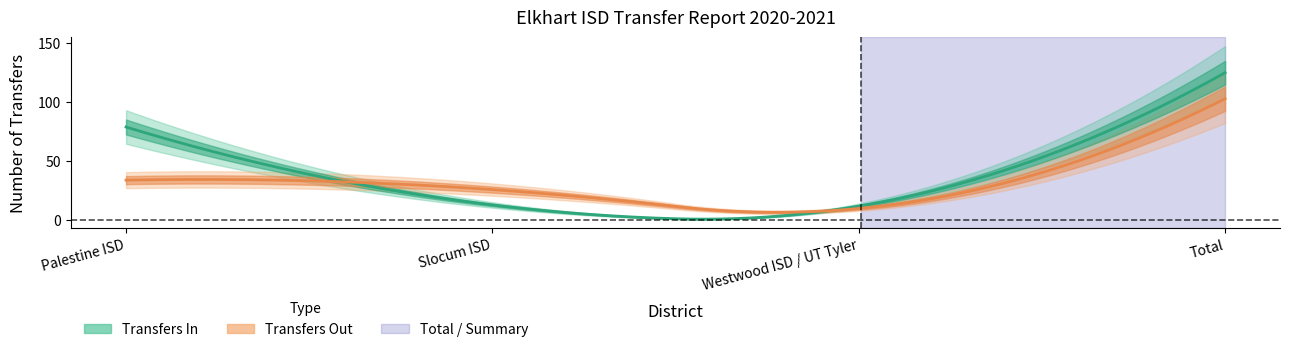

How many intersections are there between Transfers In and Transfers Out?

2